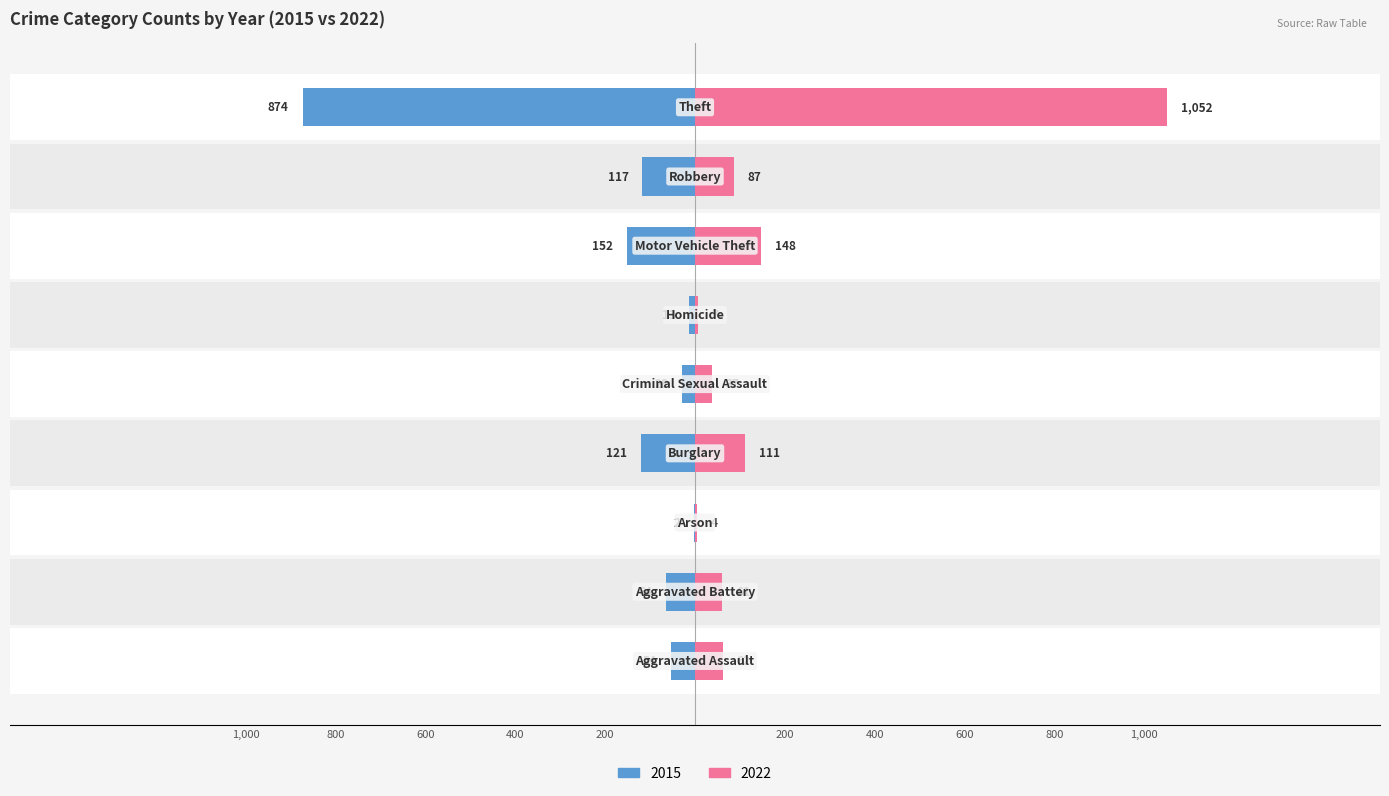

Which category has the lowest value in the 2022 series?

Arson